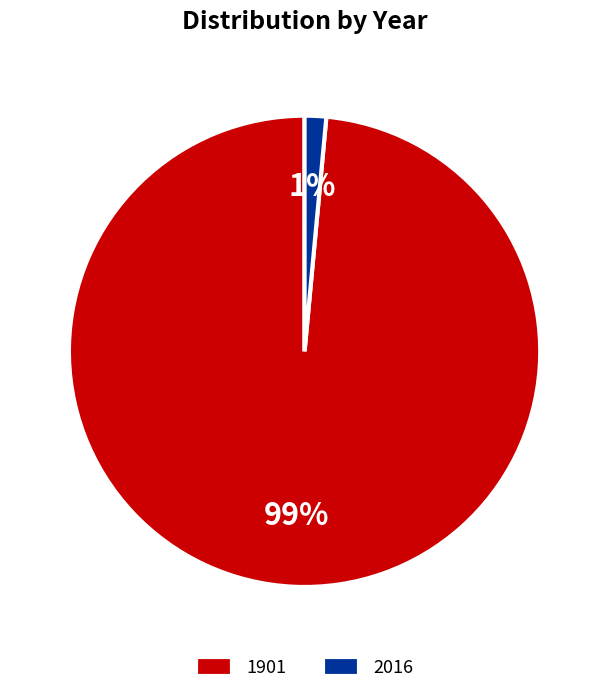

Which category accounts for the majority?

1901